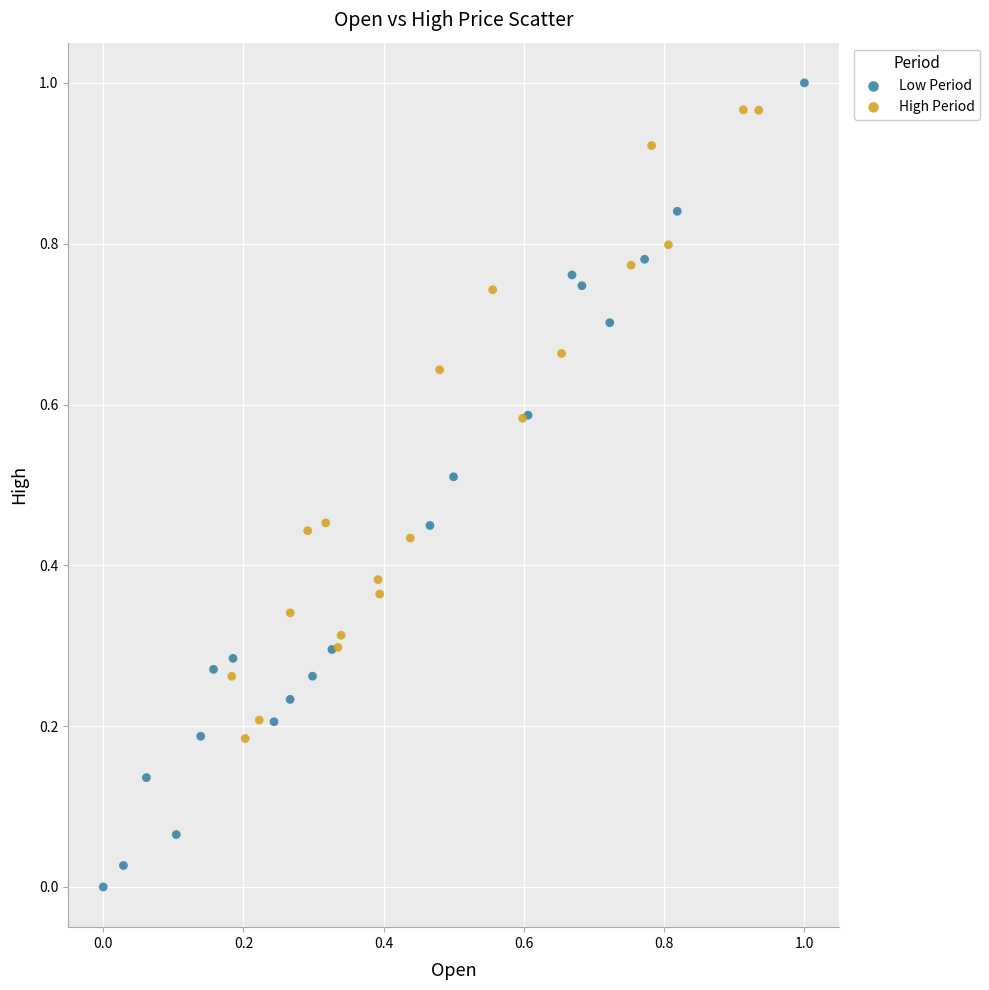

Which series reaches the maximum Y coordinate?

Low Period